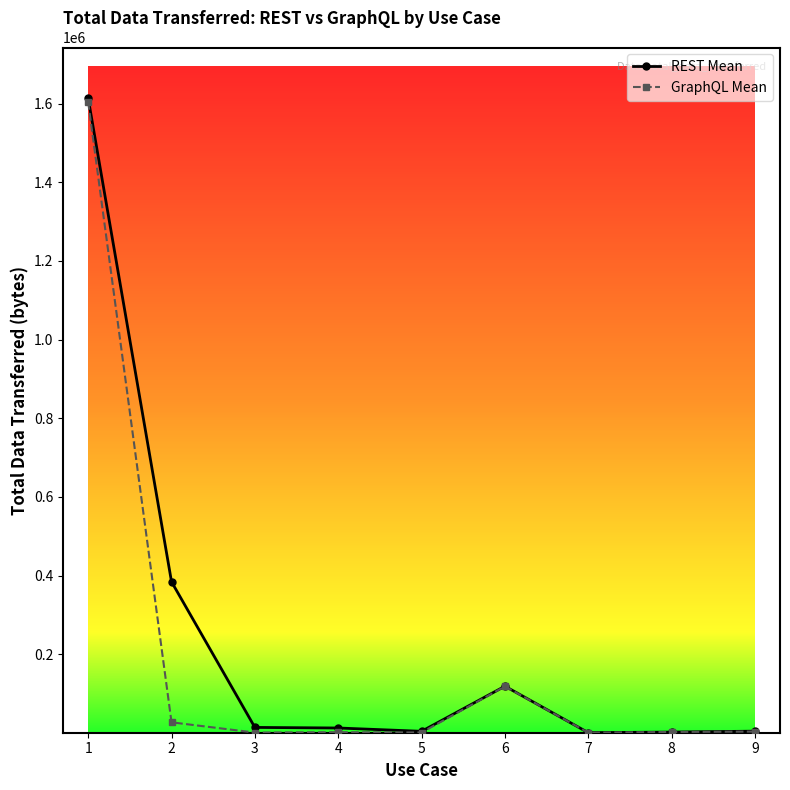

Rank the series at 2 from lowest to highest value.

GraphQL Mean, REST Mean